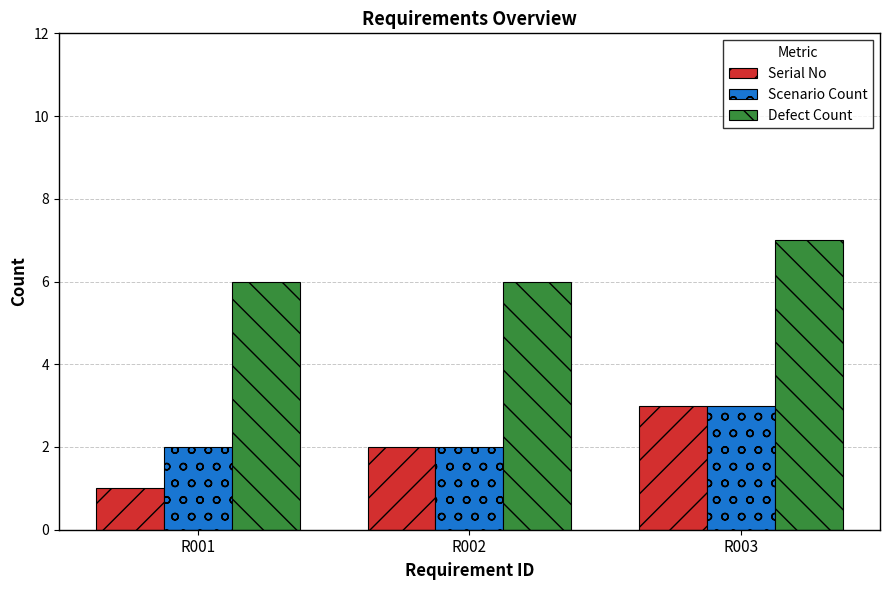

Which series has the largest total across all categories?

Defect Count